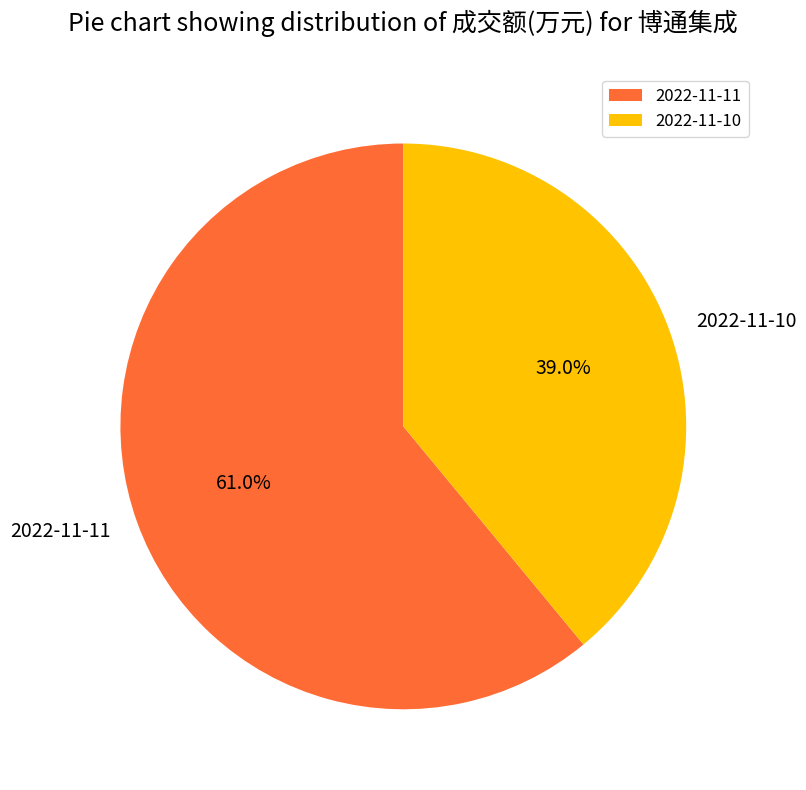

Is it true that 2022-11-10 is 39% of the pie?

True